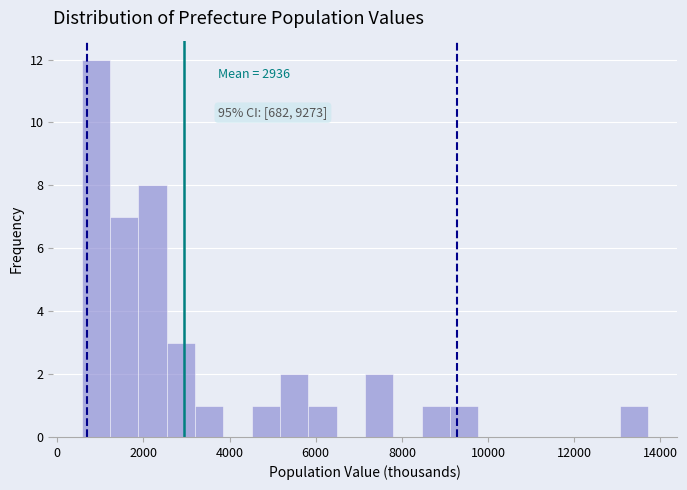

Read against the x-axis, roughly where is the centre of the tallest bar?

800